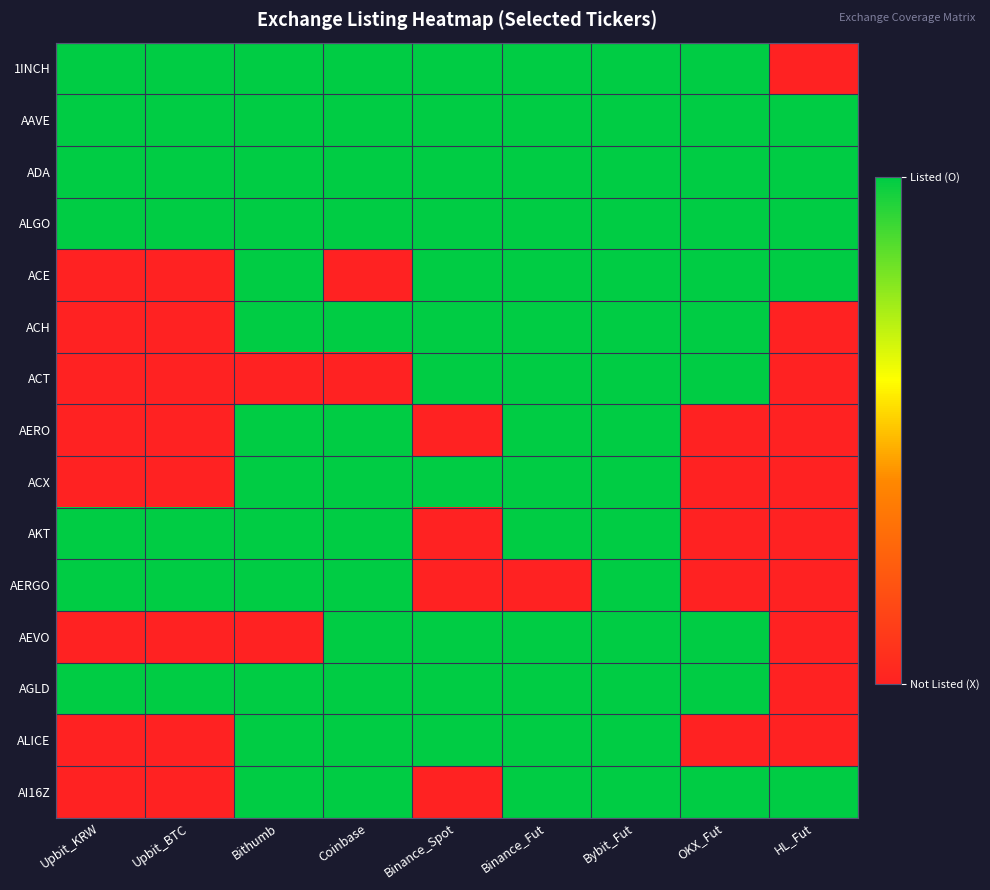

List the series in order of their peak value, highest first.

1INCH, AAVE, ADA, ALGO, ACE, ACH, ACT, AERO, ACX, AKT, AERGO, AEVO, AGLD, ALICE, AI16Z